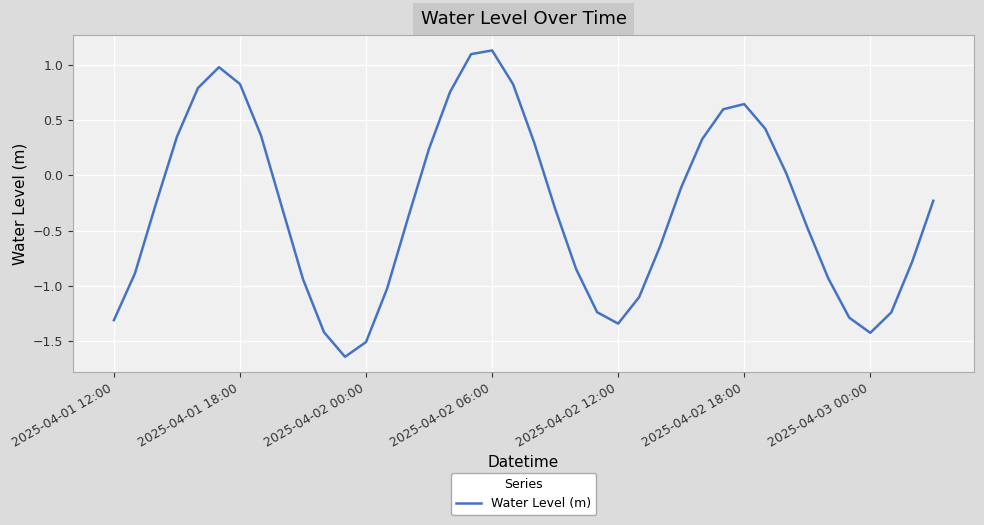

What is the greatest value displayed?

1.1